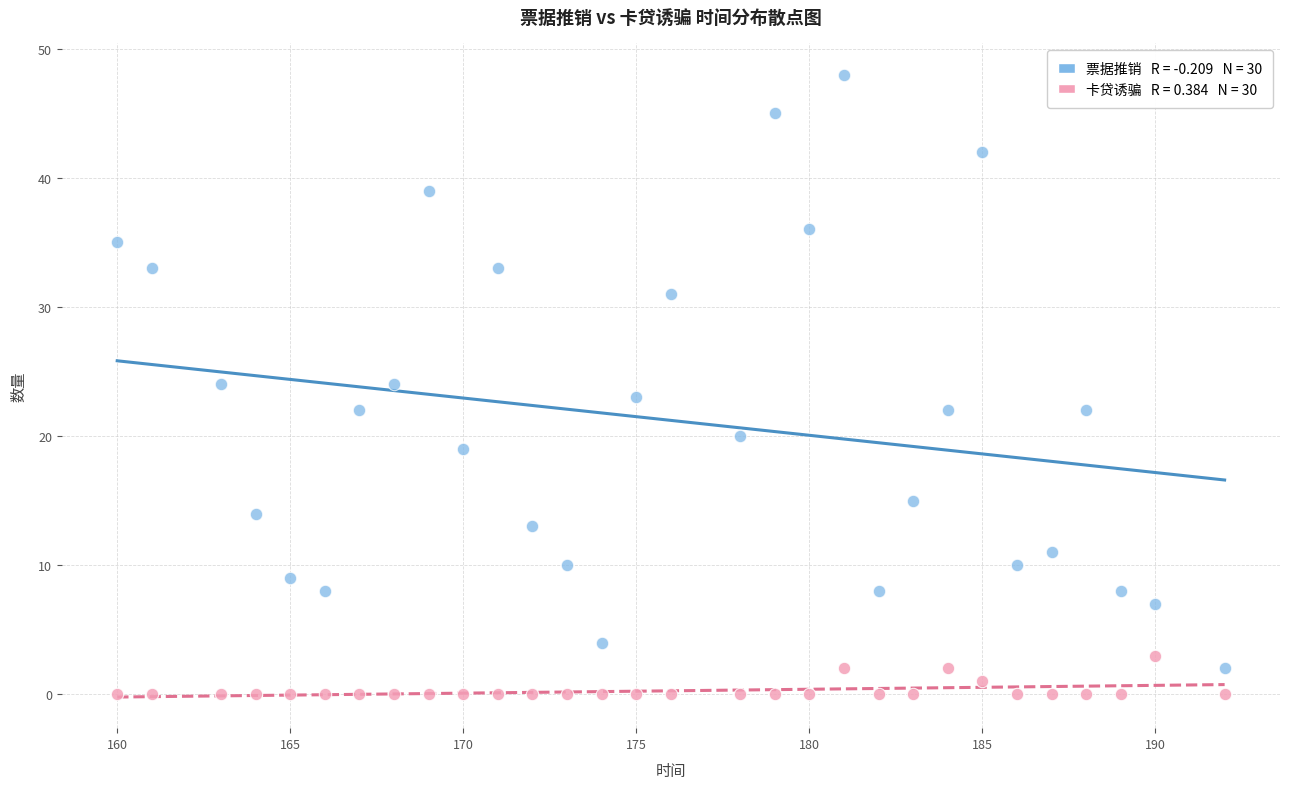

Across all data points, what is the range of Y values (max minus min)?

48